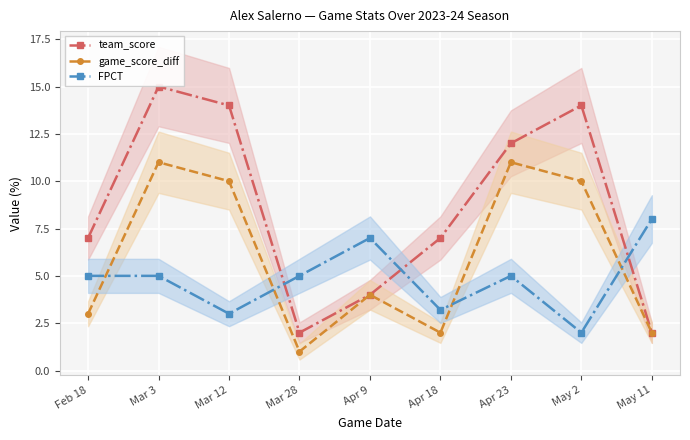

What is the sum of the FPCT values at Mar 12 and Mar 28?

8.0